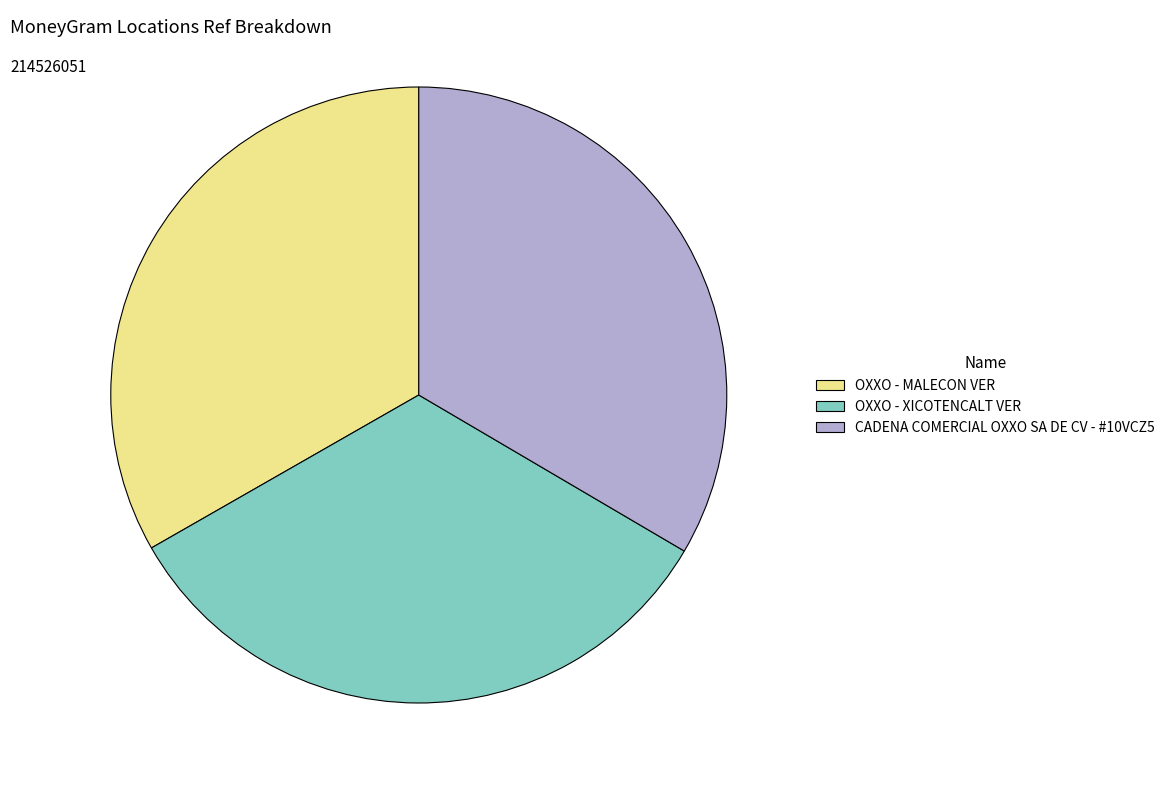

The CADENA COMERCIAL OXXO SA DE CV - #10VCZ5 slice represents 24% of the pie. True or false?

False